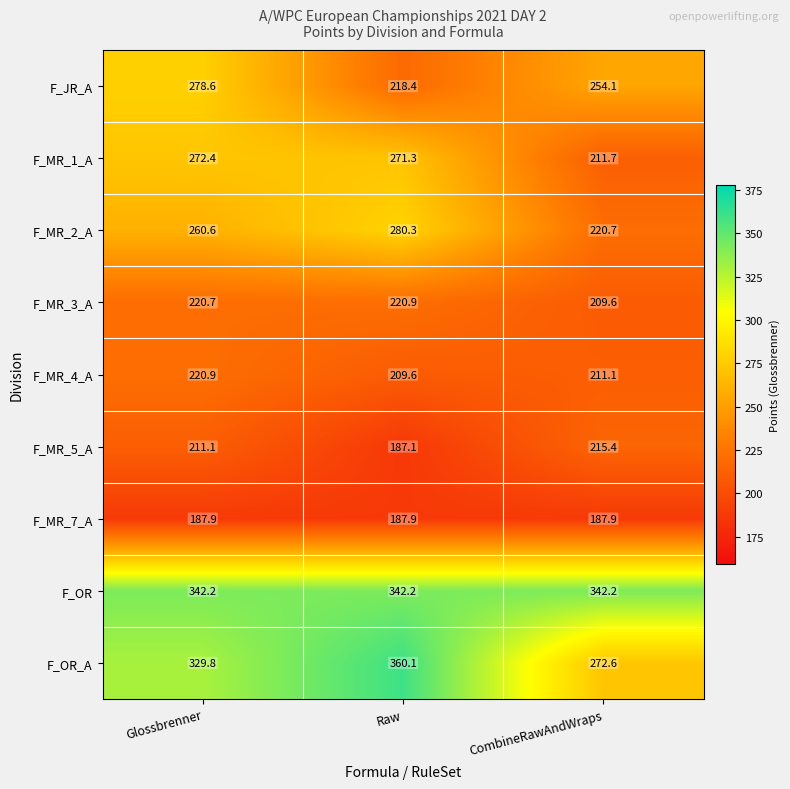

What is the sum of the F_MR_4_A values at CombineRawAndWraps and Raw?

420.7